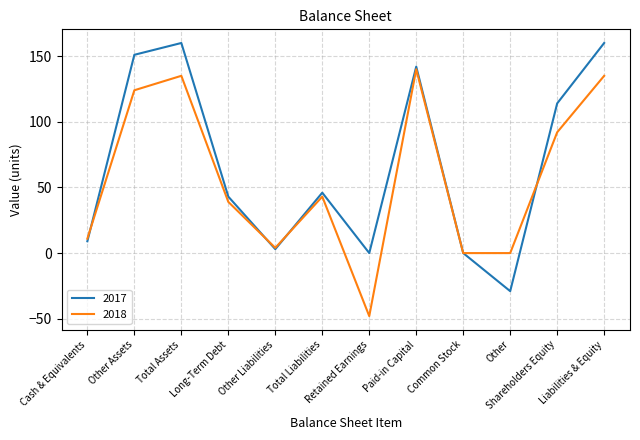

What is the sum of the 2017 values at Total Liabilities and Total Assets?

206